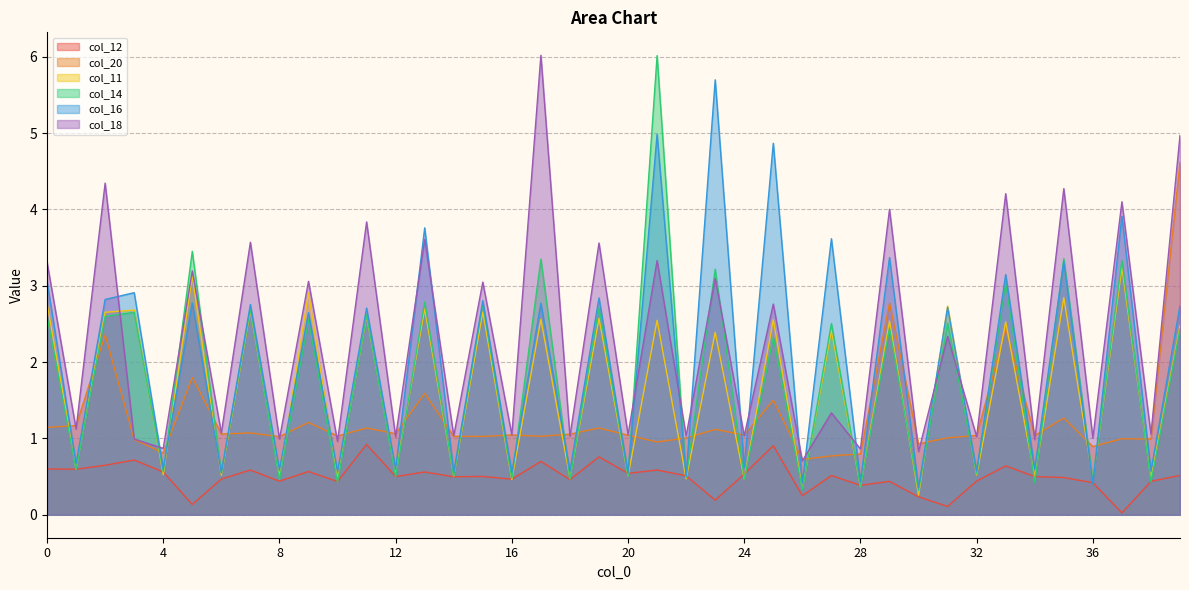

What is the lowest value of the col_11 series?

0.3